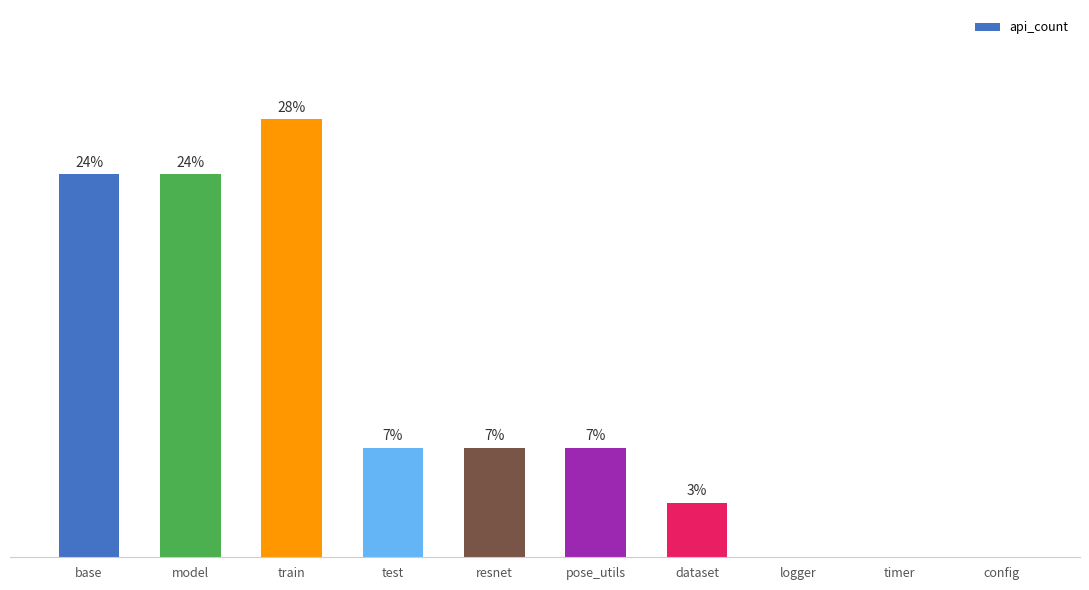

What is the sum of the values at resnet and timer?

2